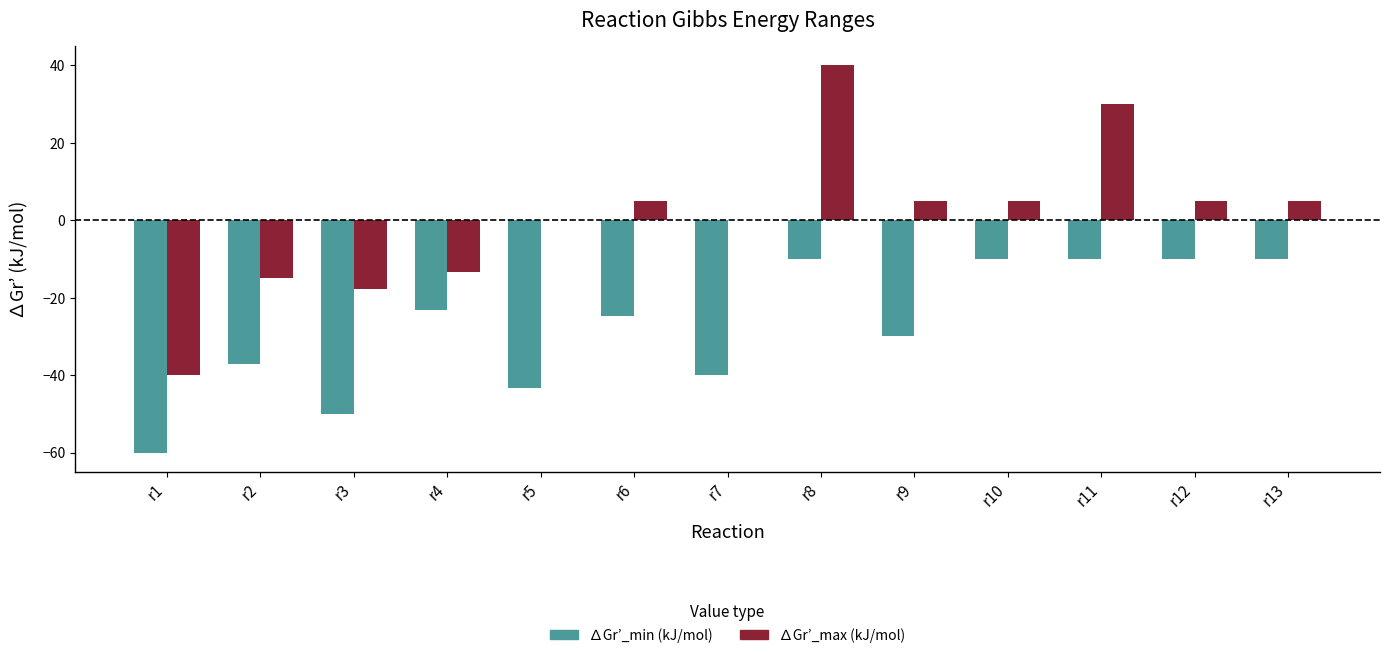

What is the greatest value displayed?

40.0